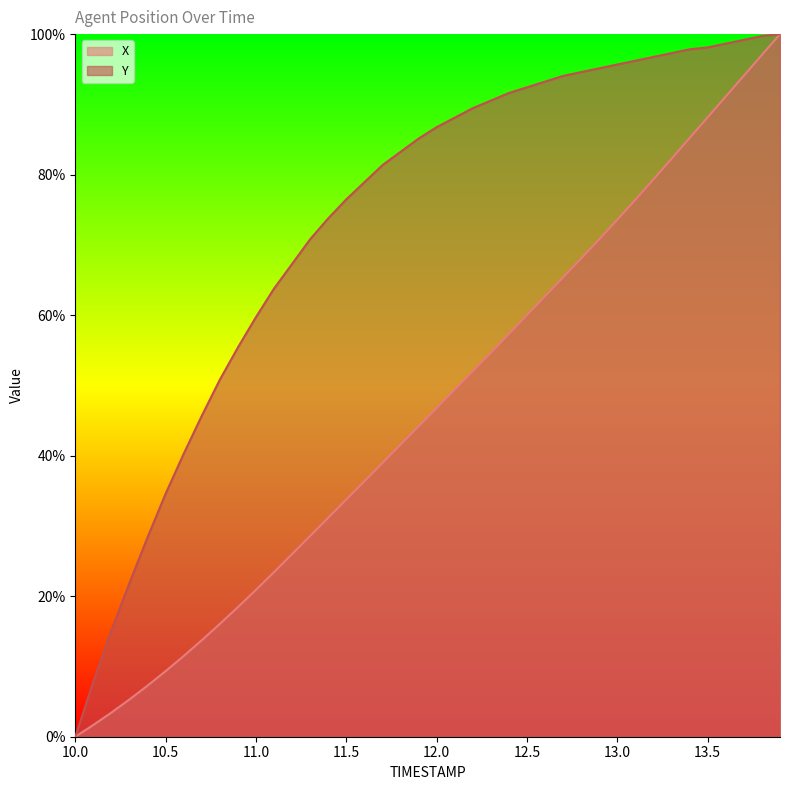

What is the greatest value displayed?

100.0